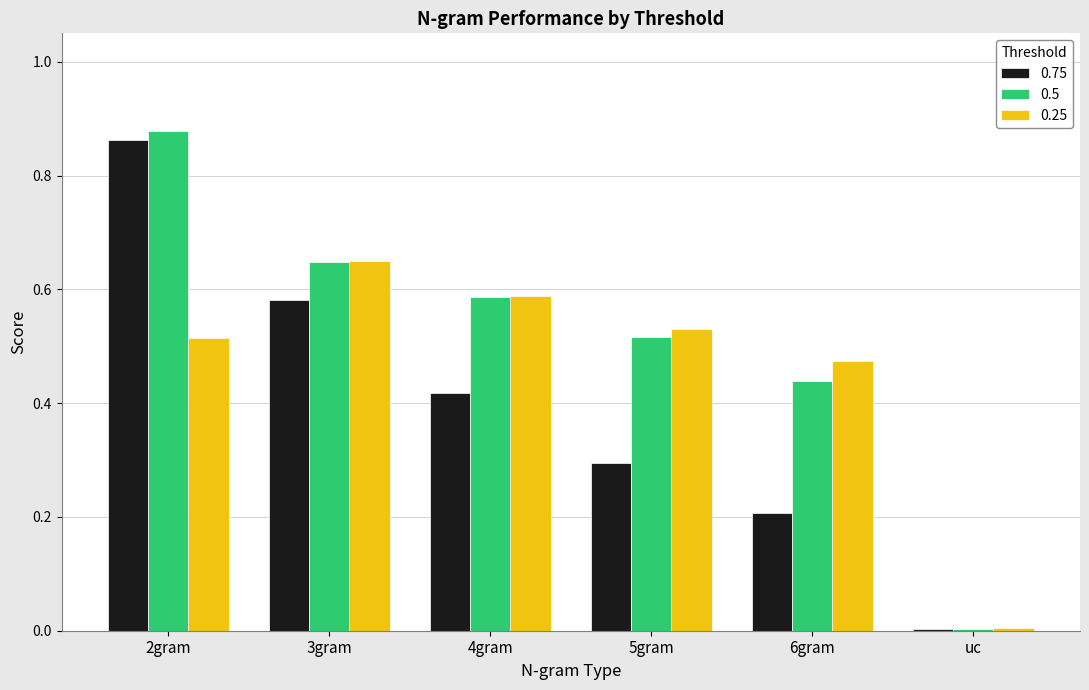

At which label does 0.5 reach its peak?

2gram